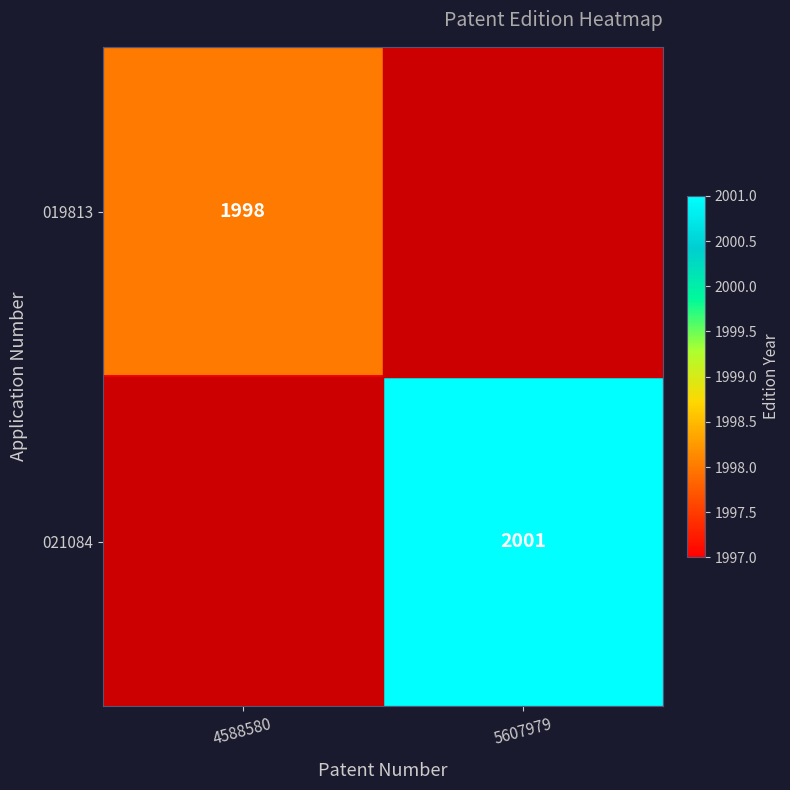

True or false: 021084 has a value of 2605 at 5607979.

False